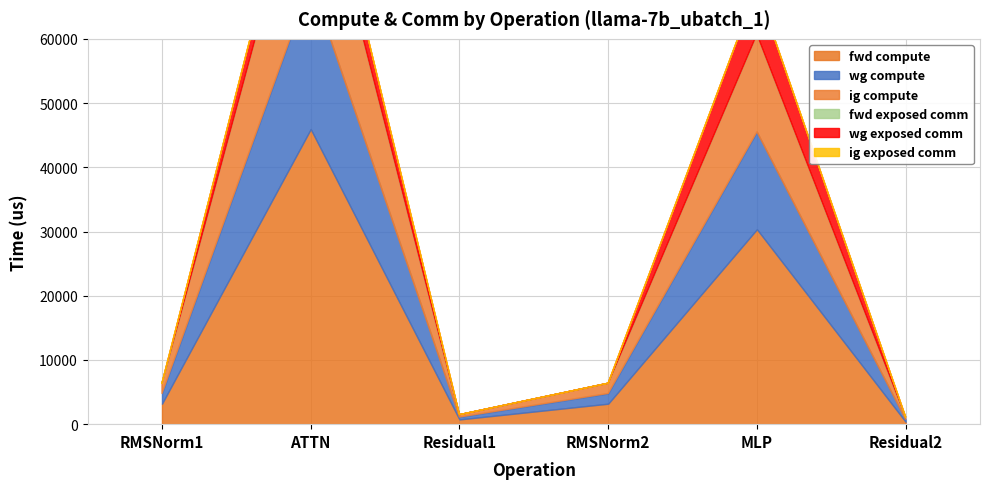

The wg exposed comm series shows 2853.1 at MLP. True or false?

False